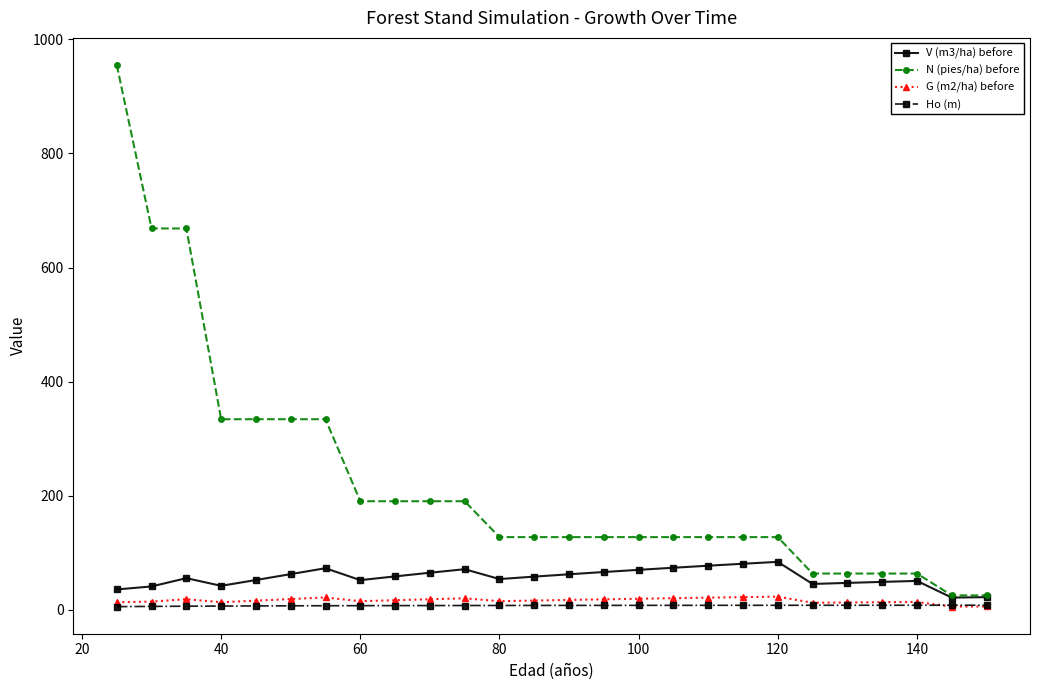

Which series has the largest total across all categories?

N (pies/ha) before